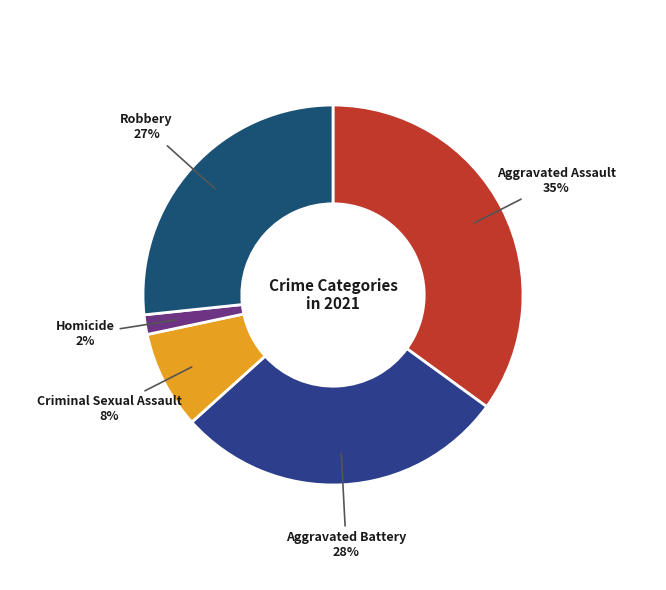

Does any single category account for the majority?

No